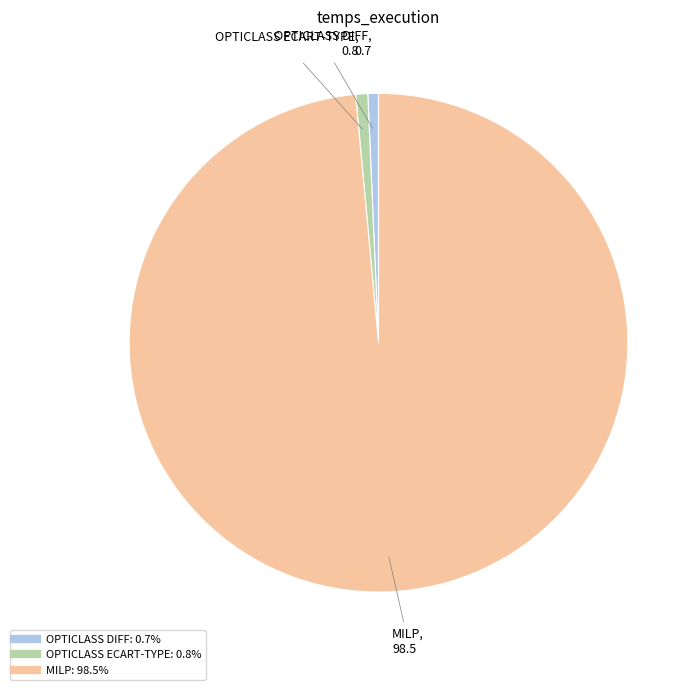

Does OPTICLASS DIFF account for over 50% of the chart?

No